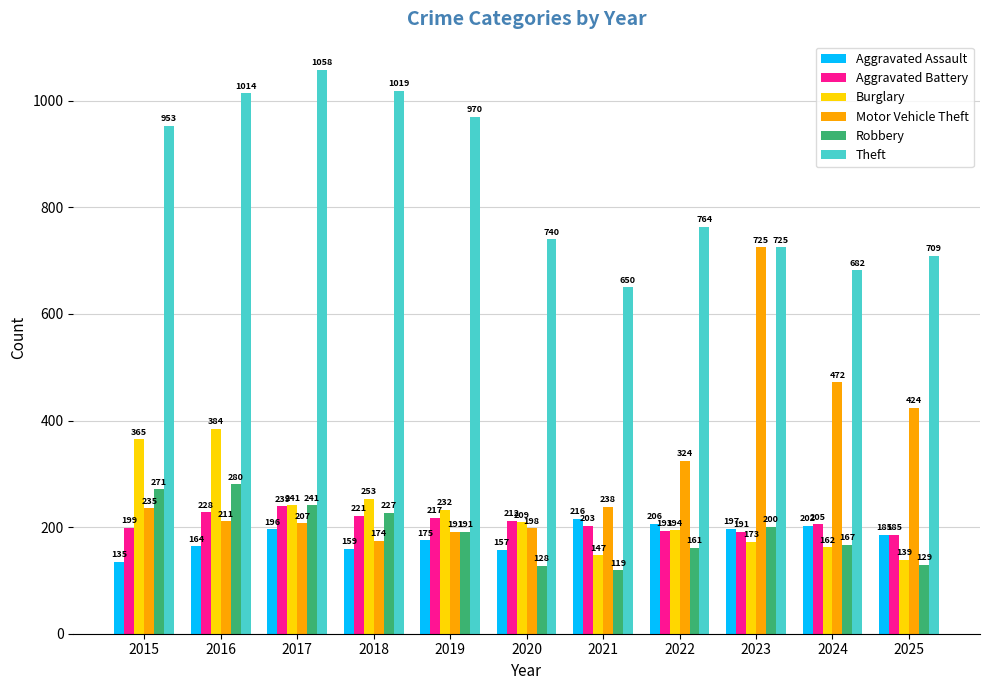

What is the value of the Burglary bar at the 1st from the left?

365